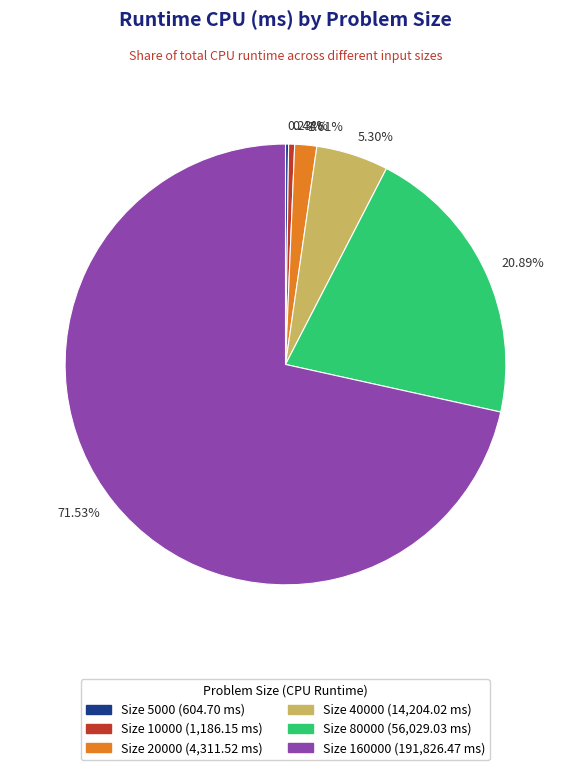

Between 5.30% and 1.61%, which is larger?

5.30%